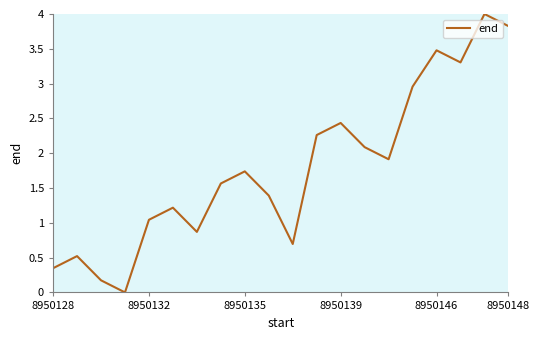

What is the maximum value shown in the chart?

4.0